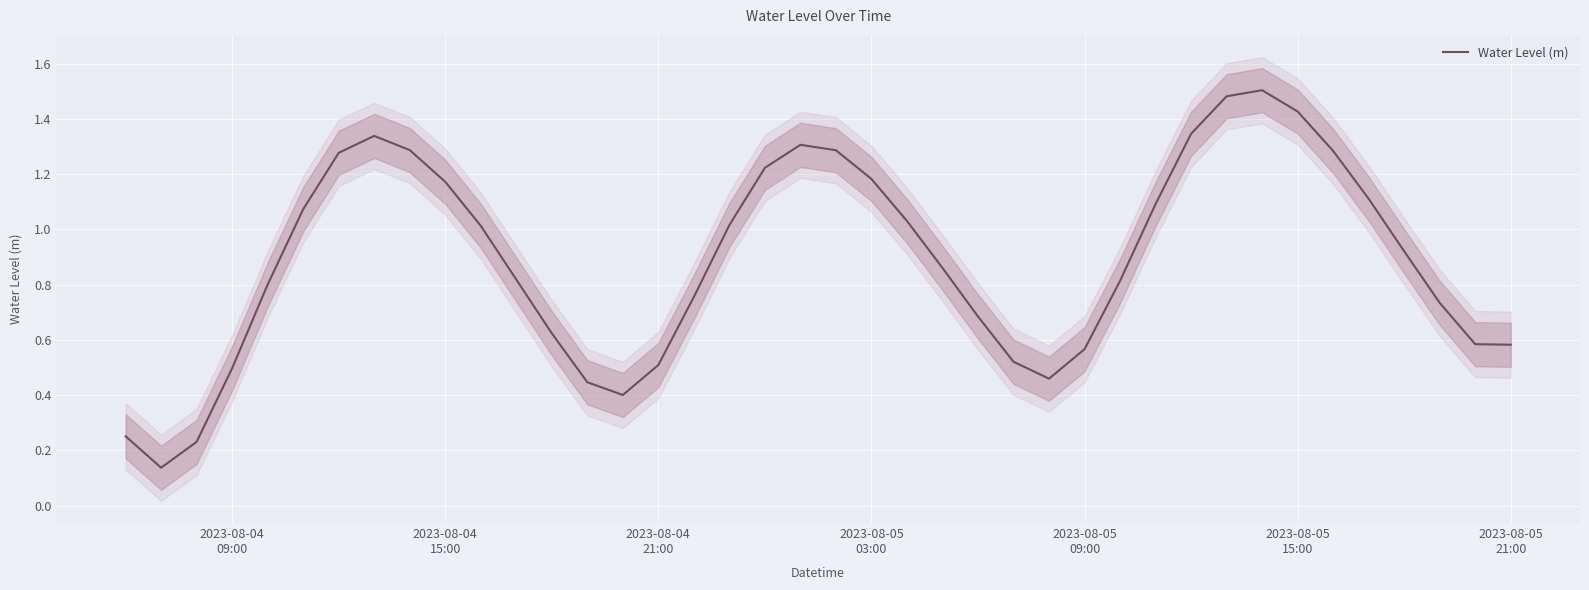

What is the difference between the second highest and minimum values?

1.3